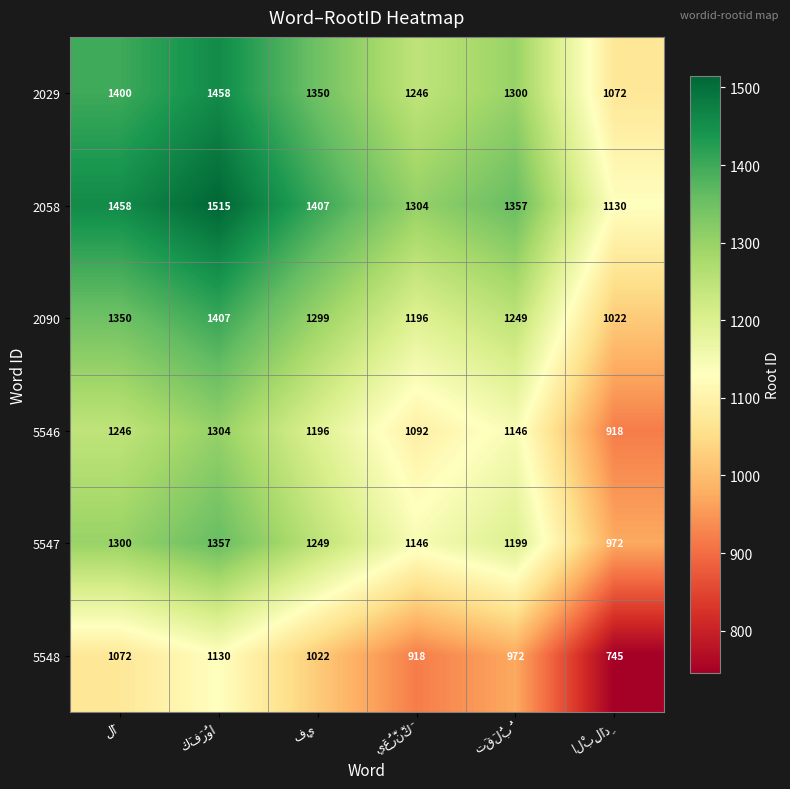

At how many categories does at least one series exceed 1248?

5